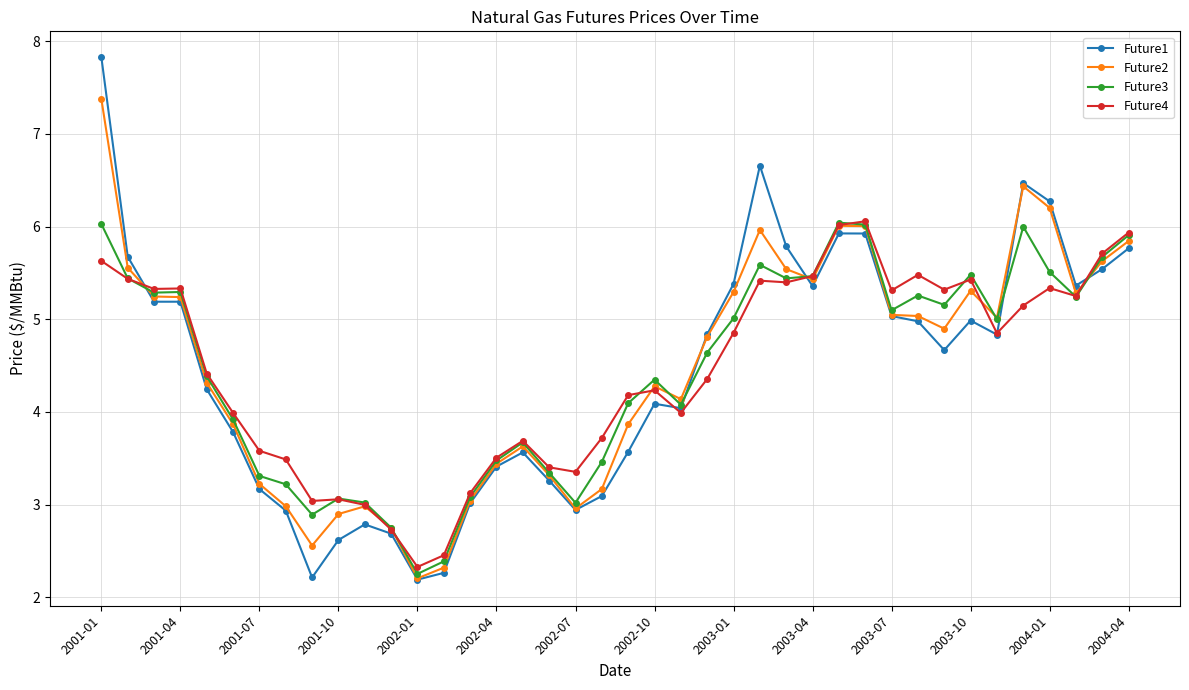

Which series has the widest spread of values?

Future1